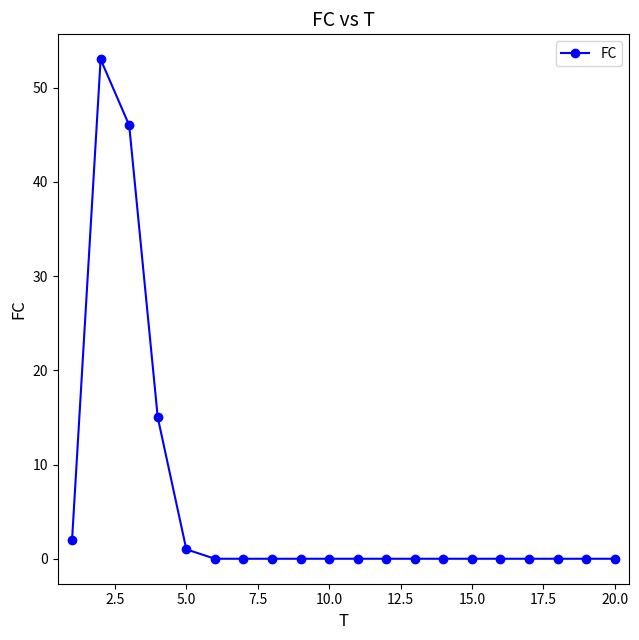

Reading left to right, extract all data points from this chart.

2	53	46	15	1	0	0	0	0	0	0	0	0	0	0	0	0	0	0	0